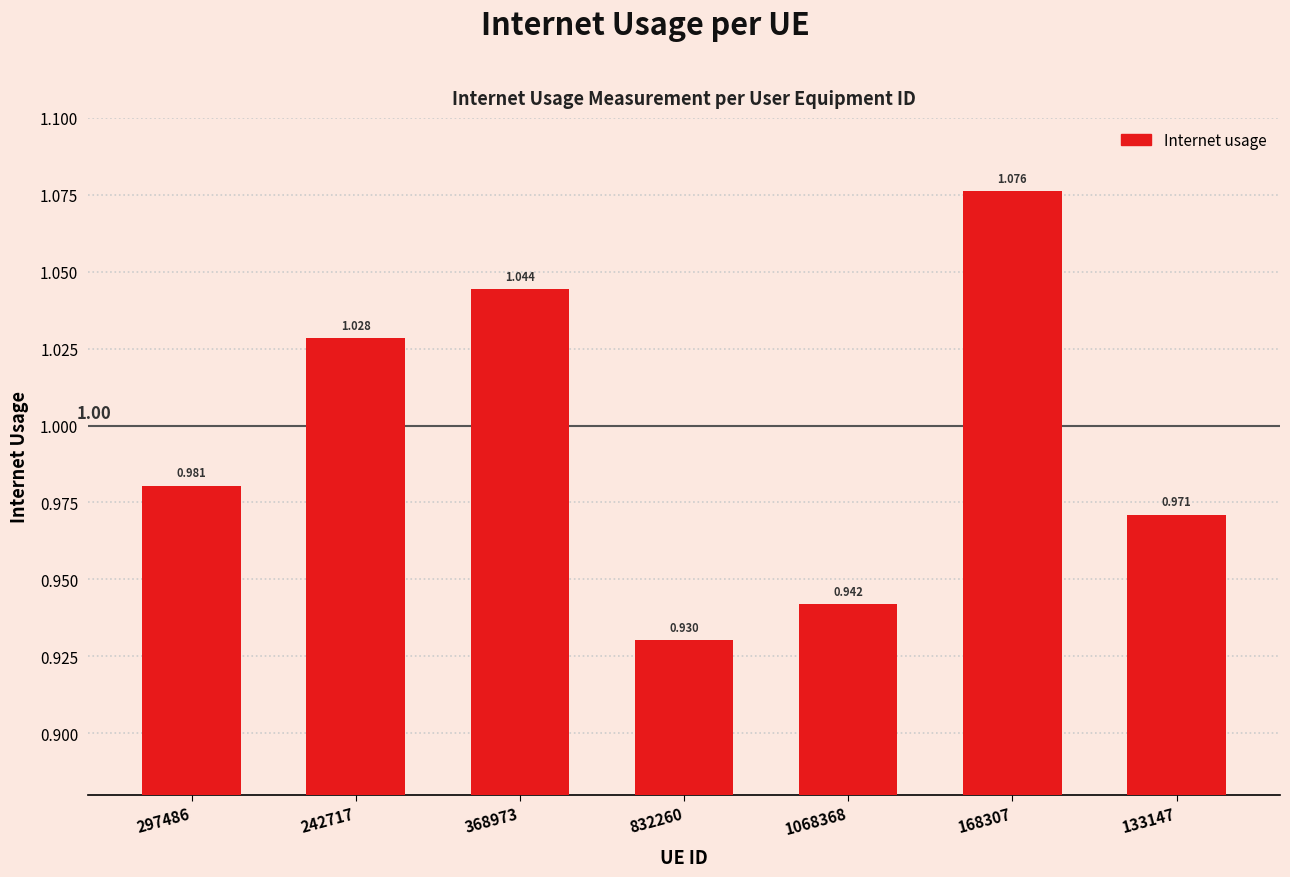

Count the values in the range 0 to 1.

4